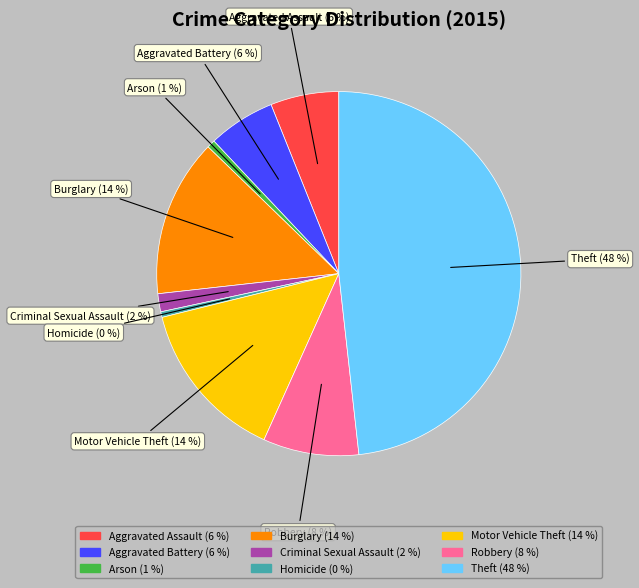

Which has a higher value, Aggravated Assault or Criminal Sexual Assault?

Aggravated Assault